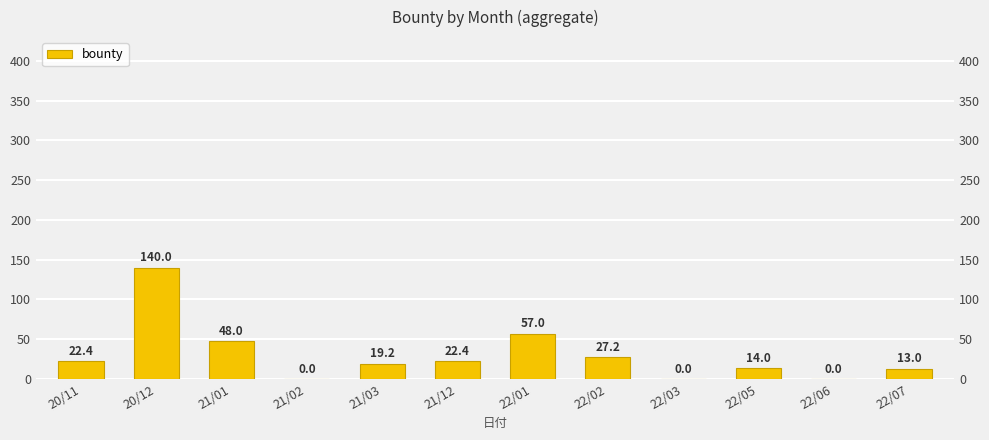

What is the difference between the second highest and minimum values?

57.0